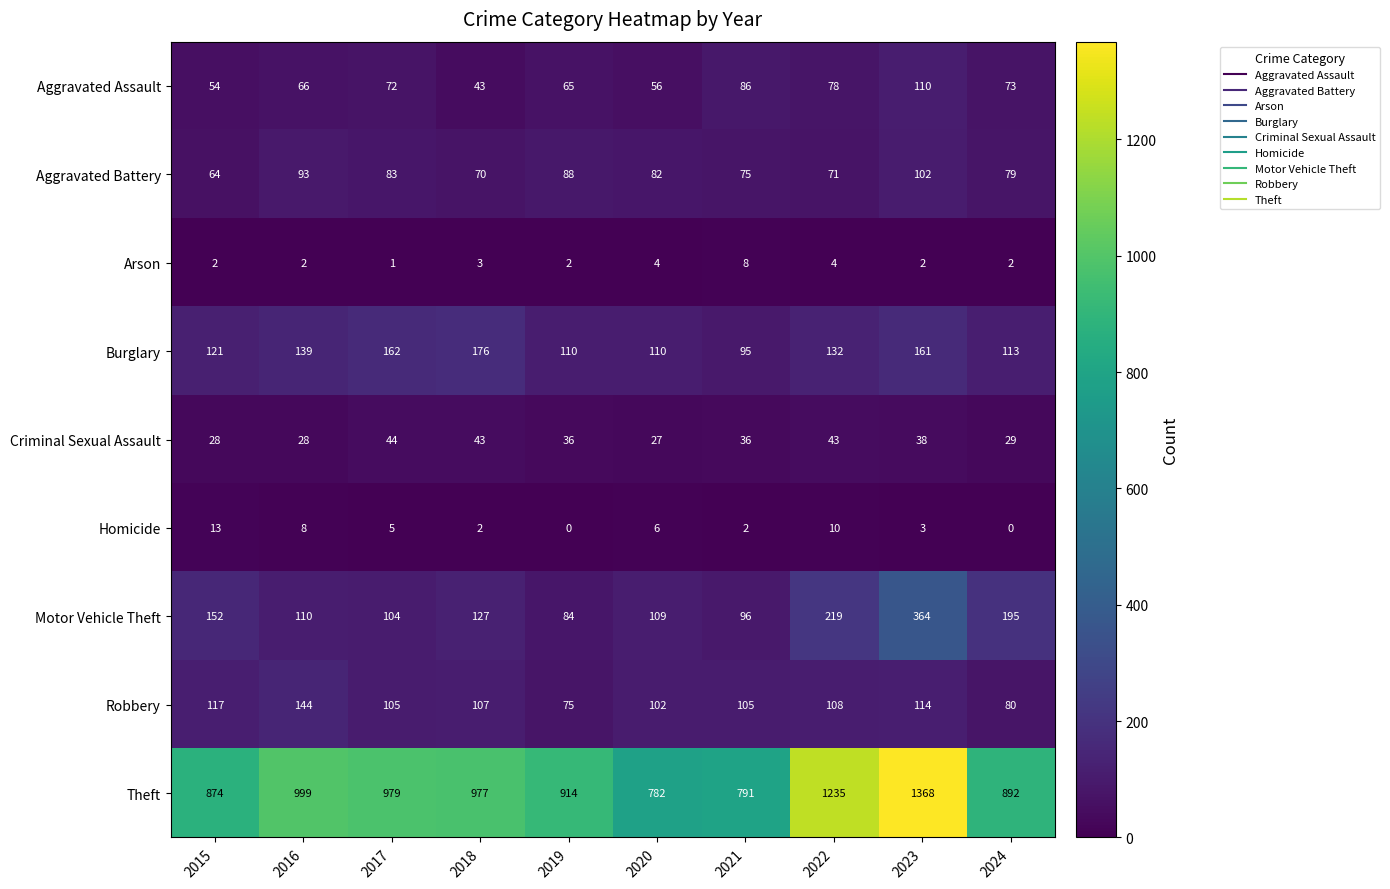

What is the sum of the Aggravated Battery values at 2023 and 2024?

181